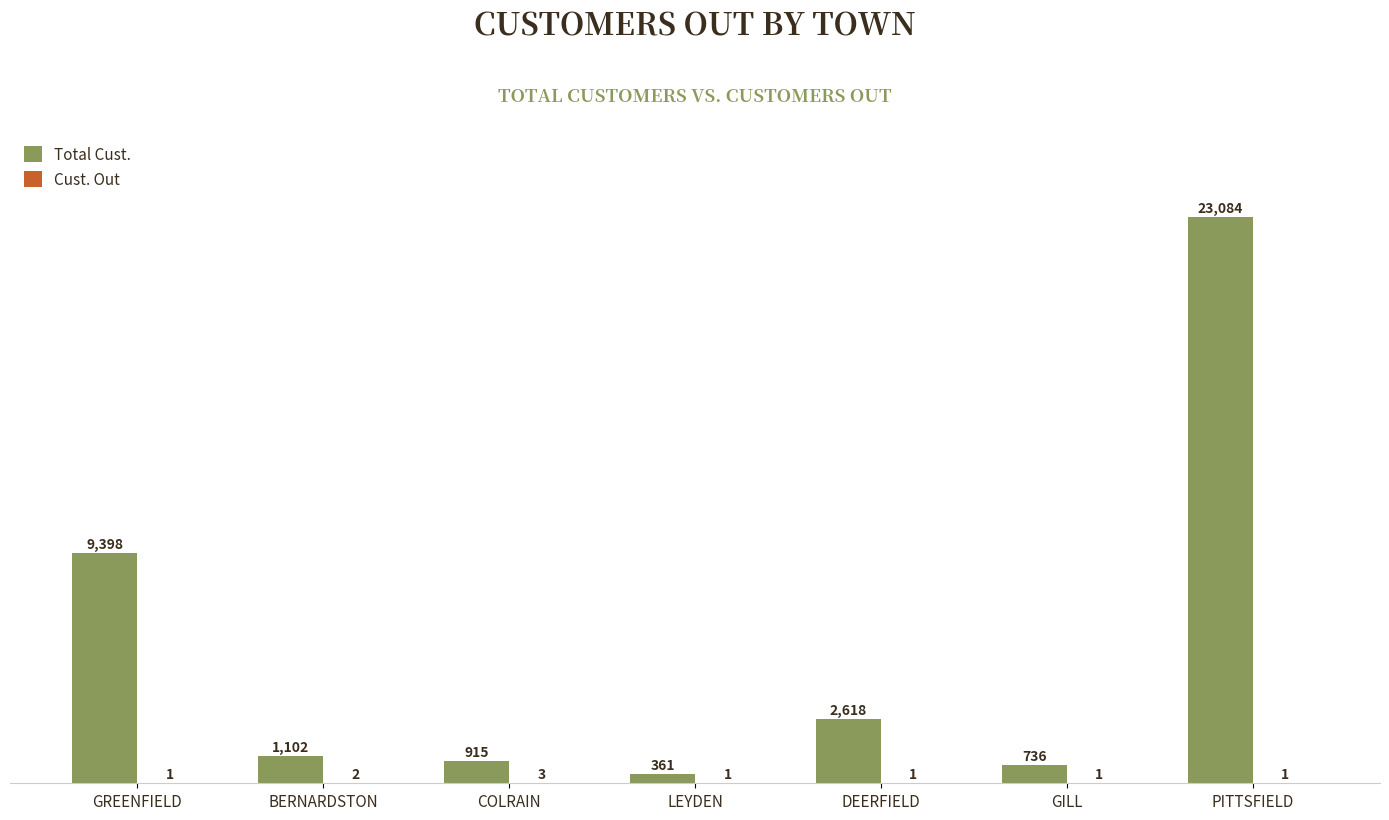

What is the greatest value displayed?

23084